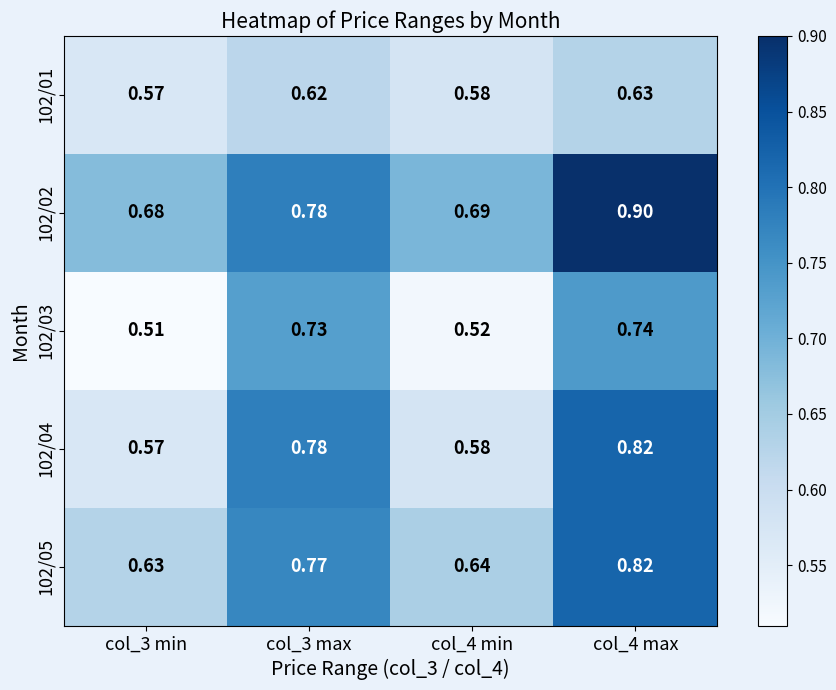

Is the value of 102/05 at col_3 max greater than the value of 102/03 at col_3 min?

Yes